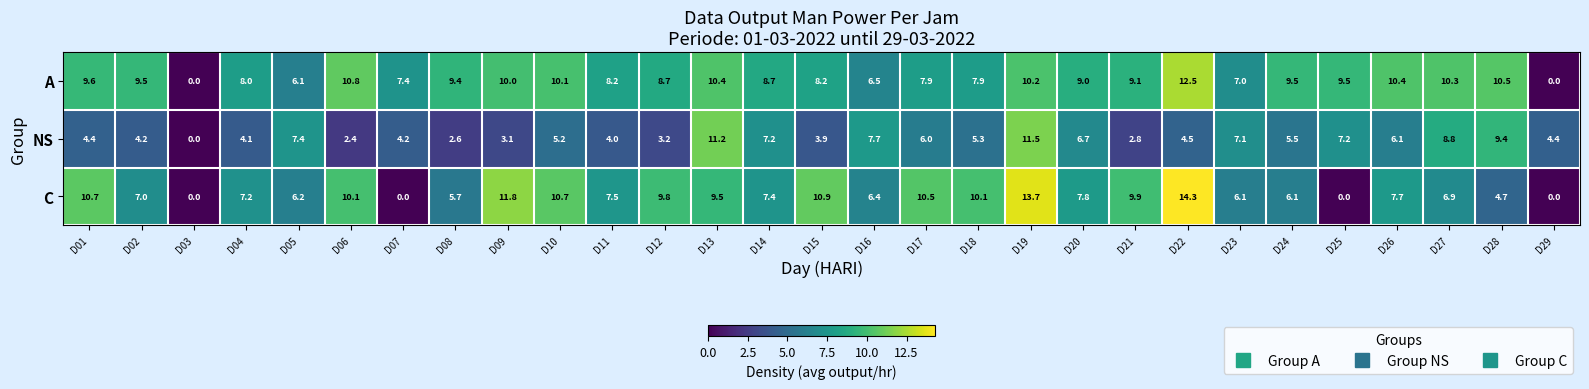

How many values in the A series are below 9?

13